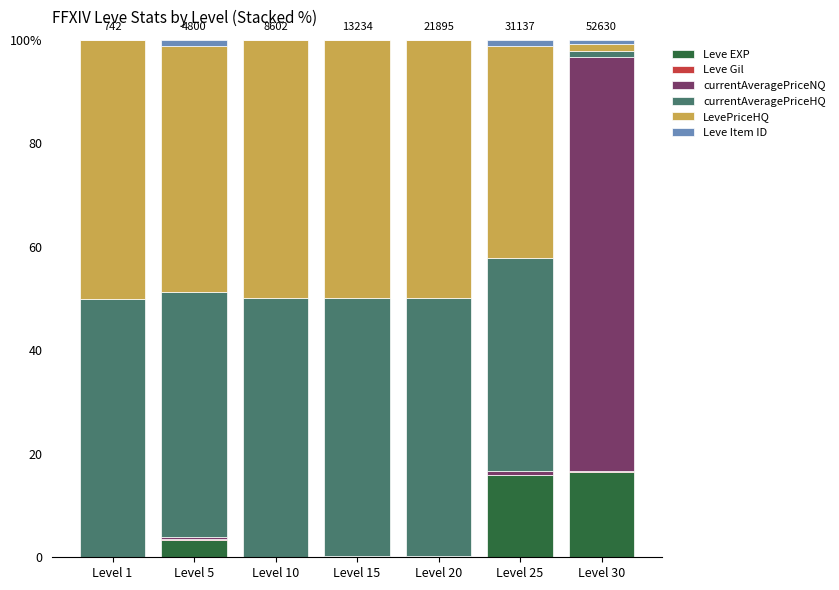

Does the chart contain stacked bars?

Yes